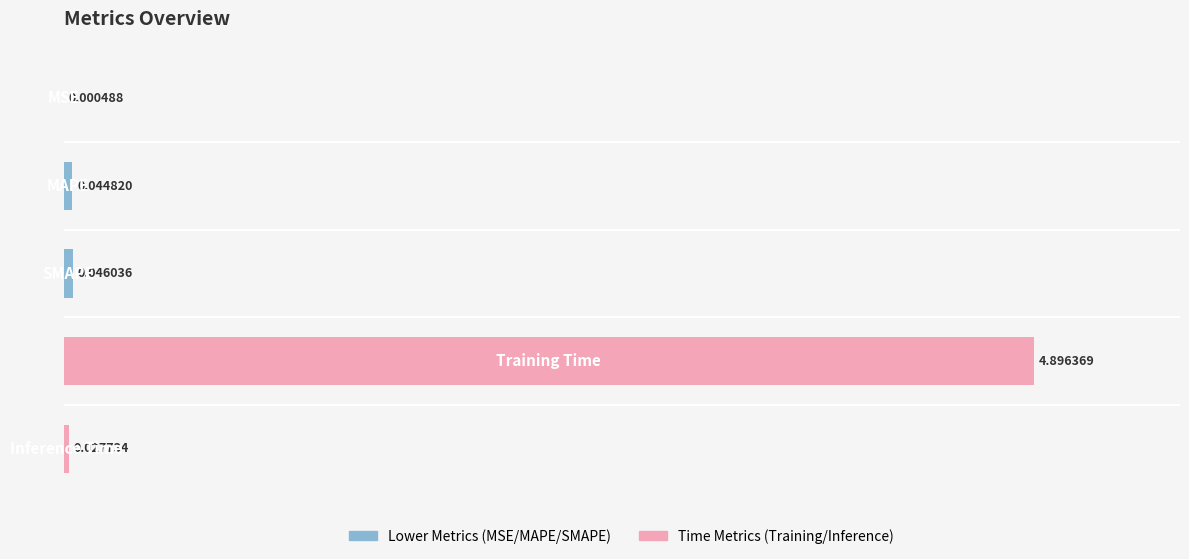

What is the sum of all values?

102.4